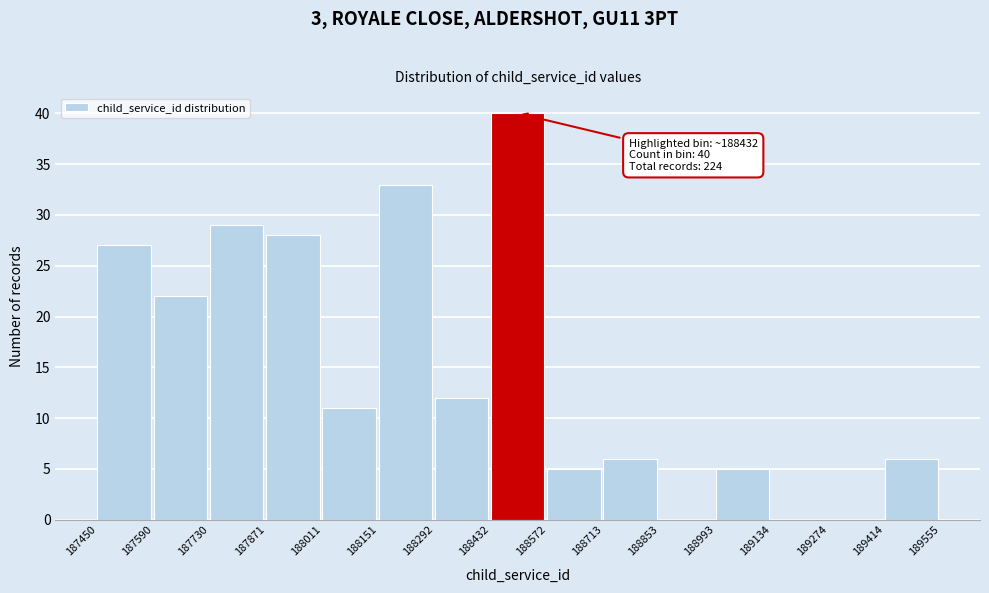

Over which range of the x-axis is the bar tallest?

188432 to 188572